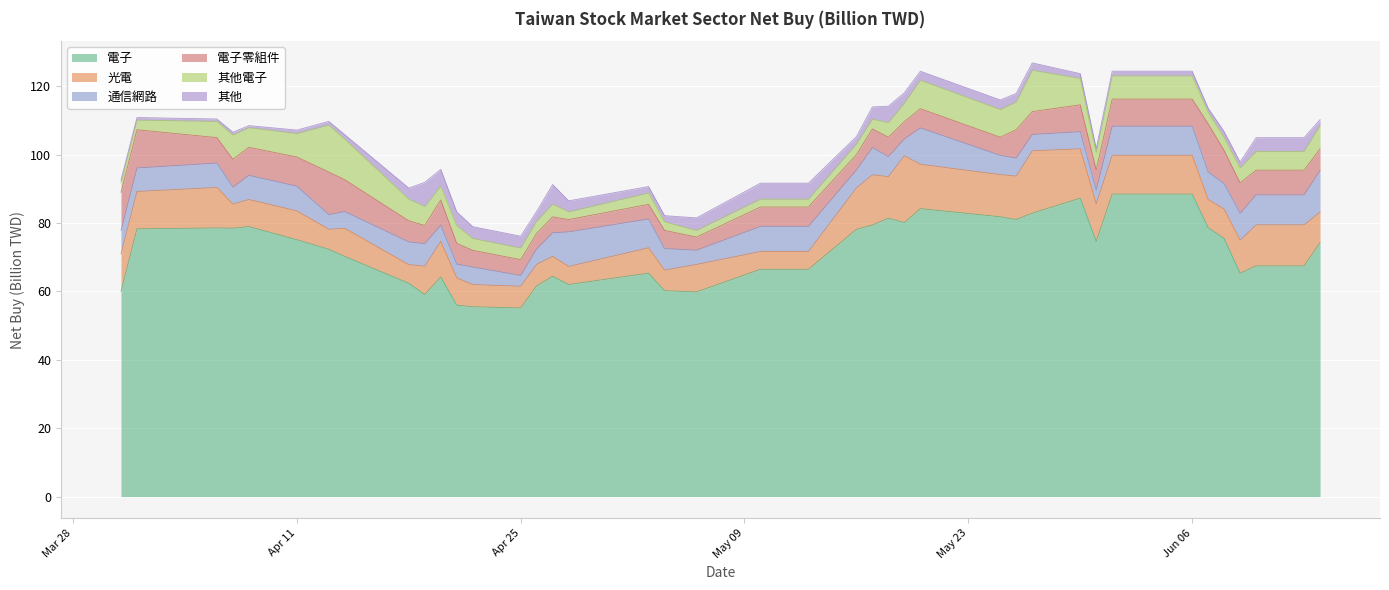

What are all the series names shown in the legend?

電子, 光電, 通信網路, 電子零組件, 其他電子, 其他